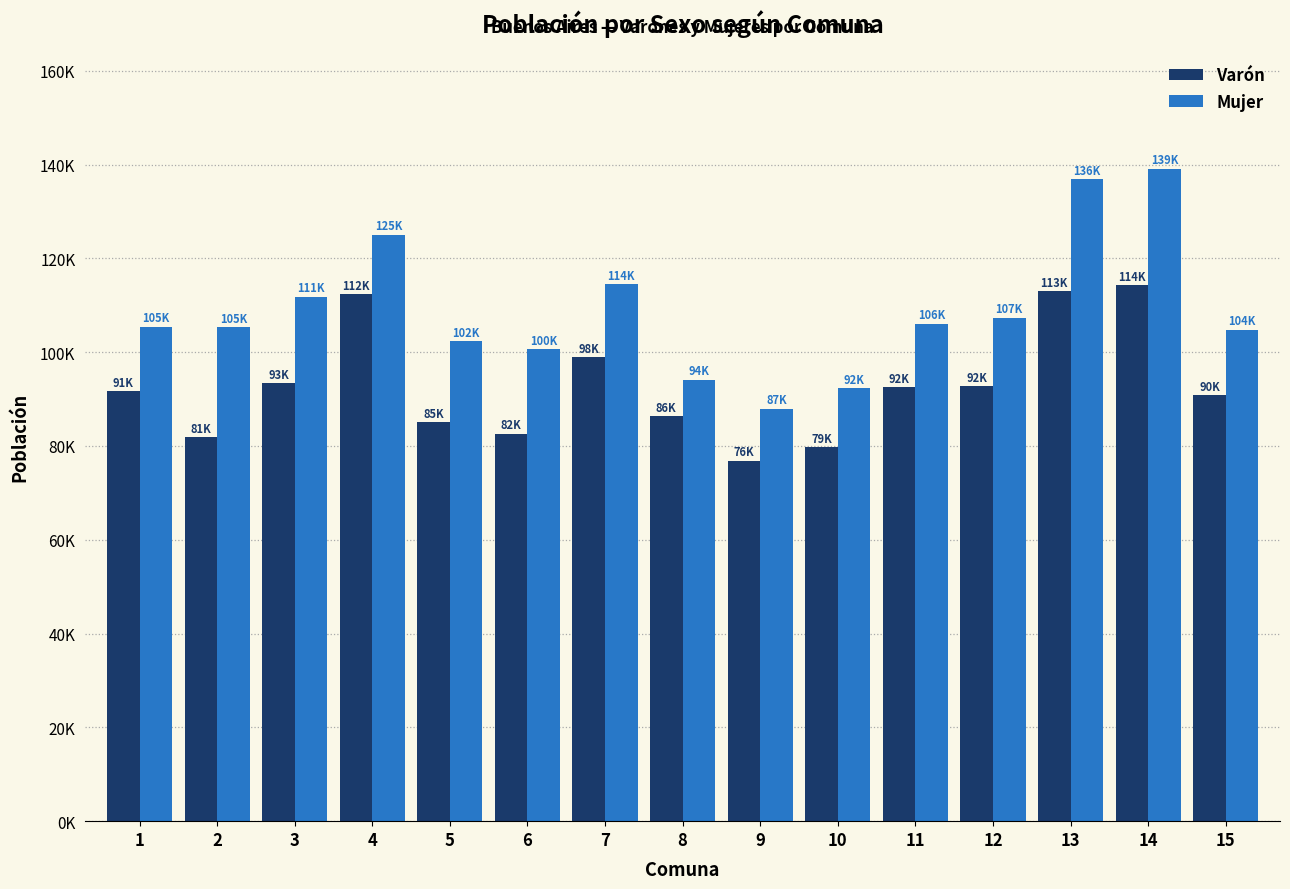

Reading left to right, list all the values displayed in this chart.

Varón: 1=91658	2=81866	3=93383	4=112354	5=85031	6=82594	7=98886	8=86347	9=76895	10=79767	11=92543	12=92702	13=113034	14=114224	15=90855
Mujer: 1=105406	2=105275	3=111800	4=125018	5=102328	6=100706	7=114488	8=94127	9=87928	10=92309	11=106101	12=107360	13=136901	14=139102	15=104784